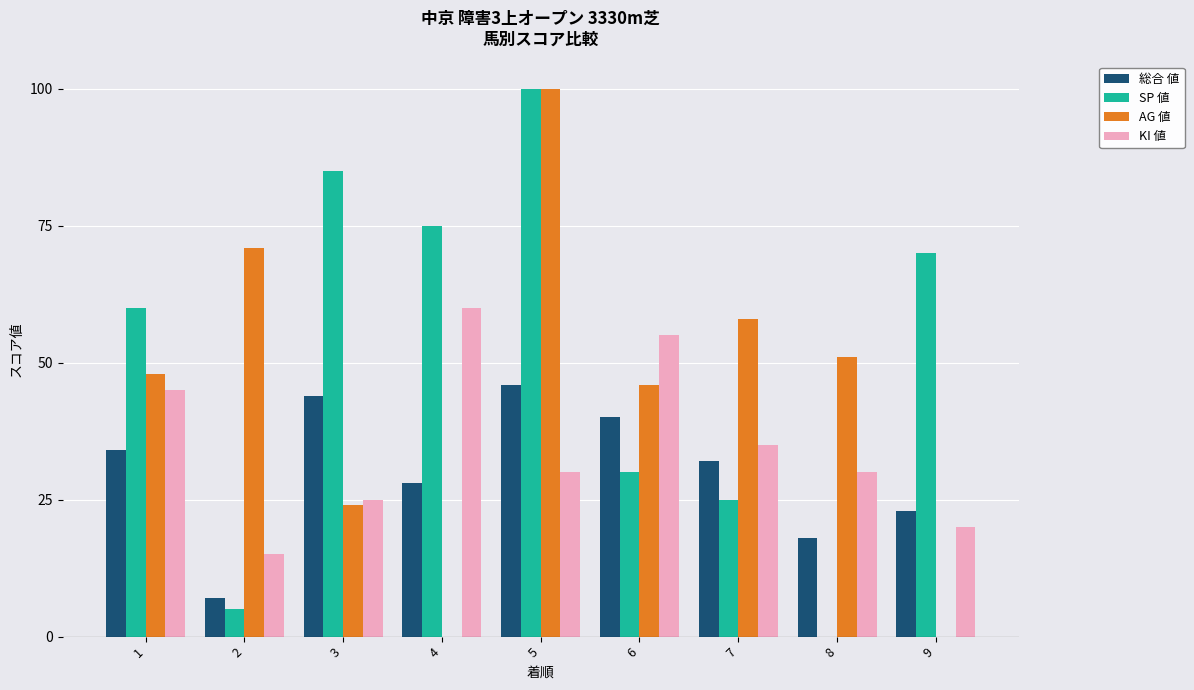

What is the difference between the AG 値 values at 4 and 6?

46